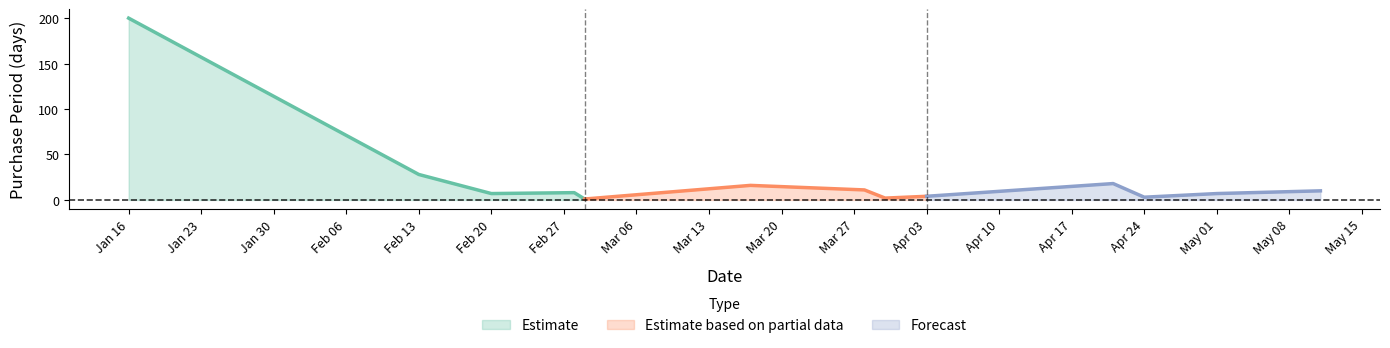

Which category has the lowest value across all series?

2017-03-01